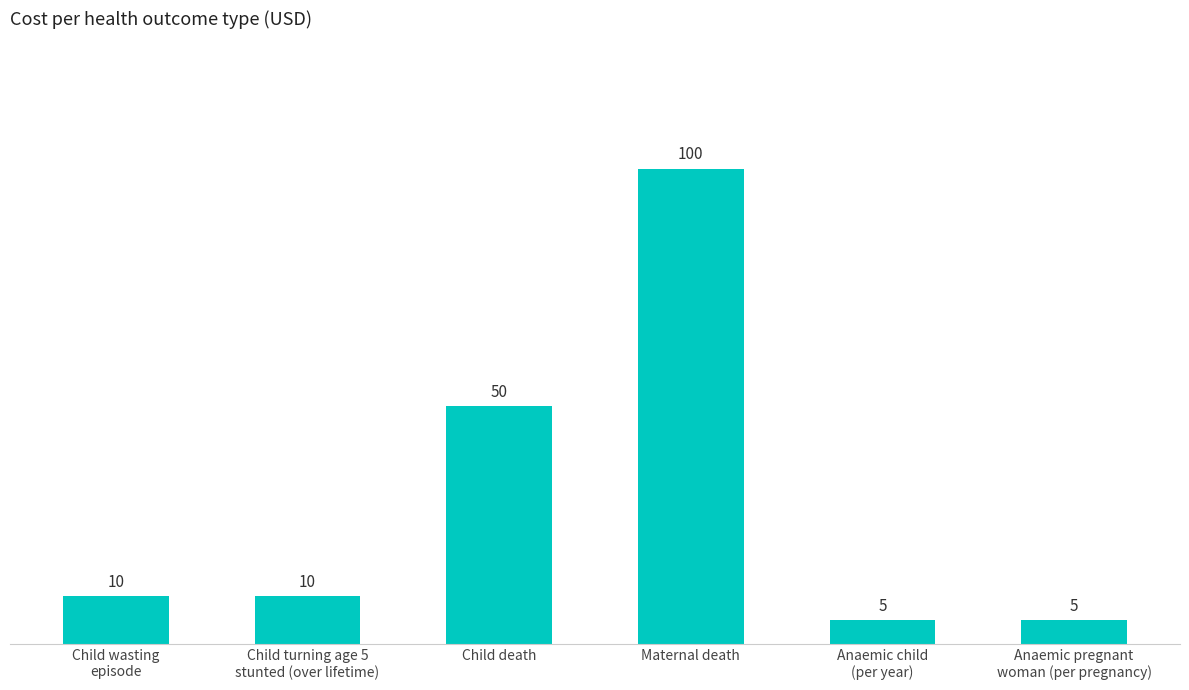

Between Child wasting
episode and Maternal death, which is larger?

Maternal death